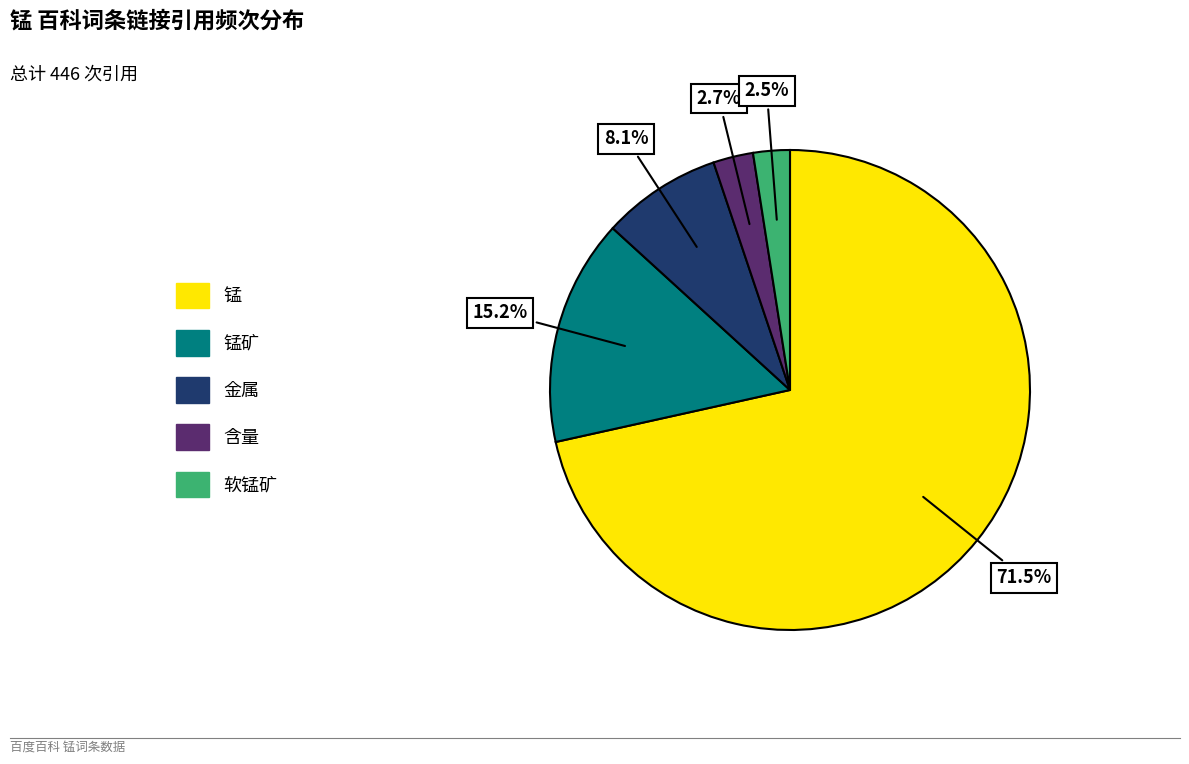

Is there a majority slice in this chart?

Yes